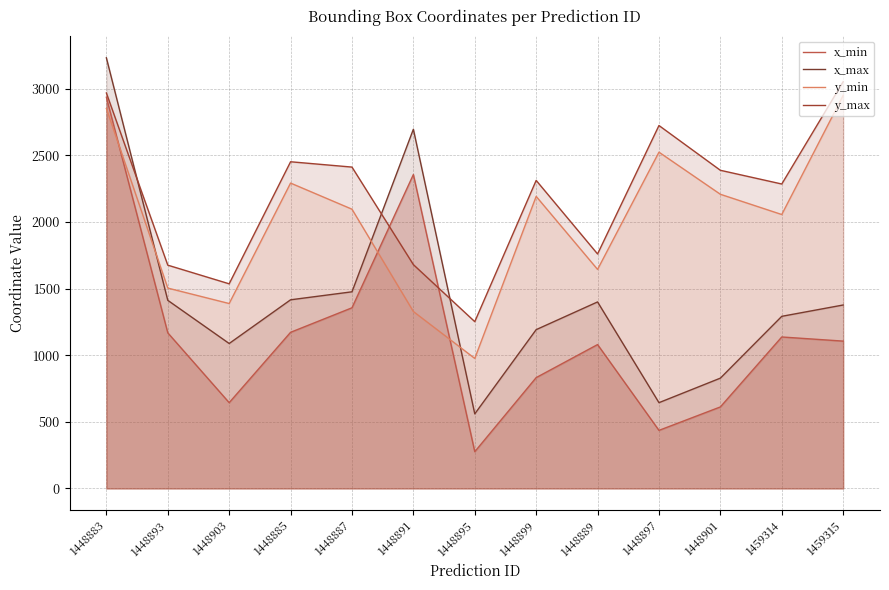

Where does the x_max series first go above 1377?

1448883